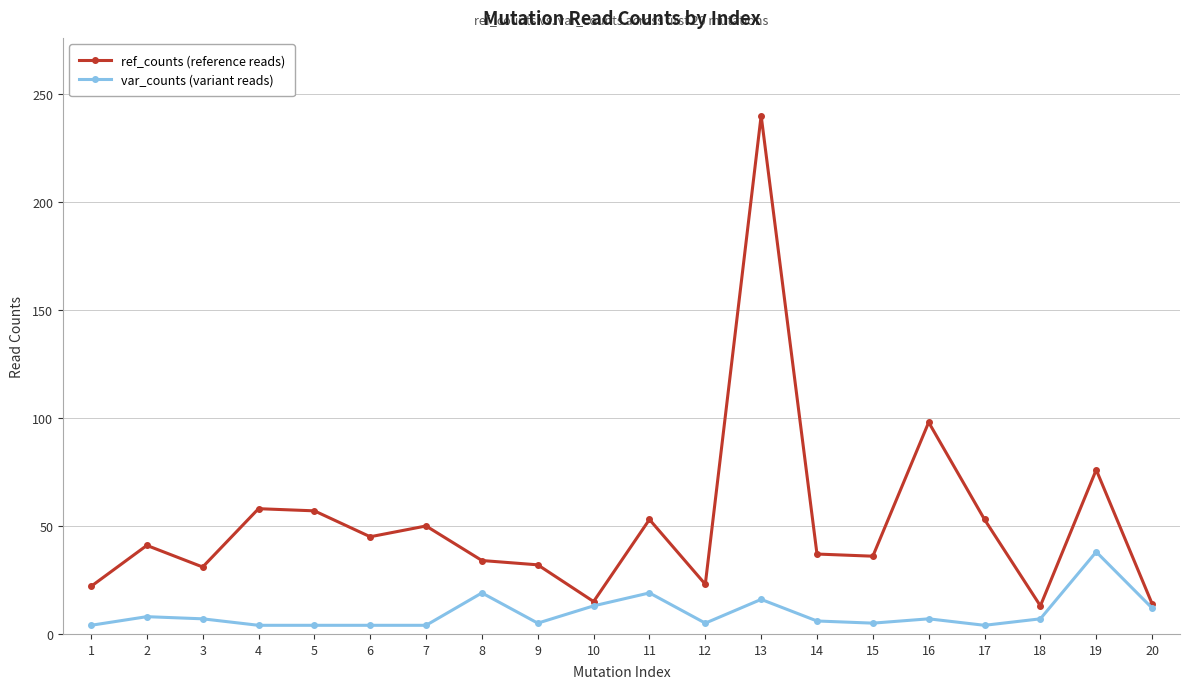

True or false: var_counts (variant reads) has a value of 5 at 15.

True